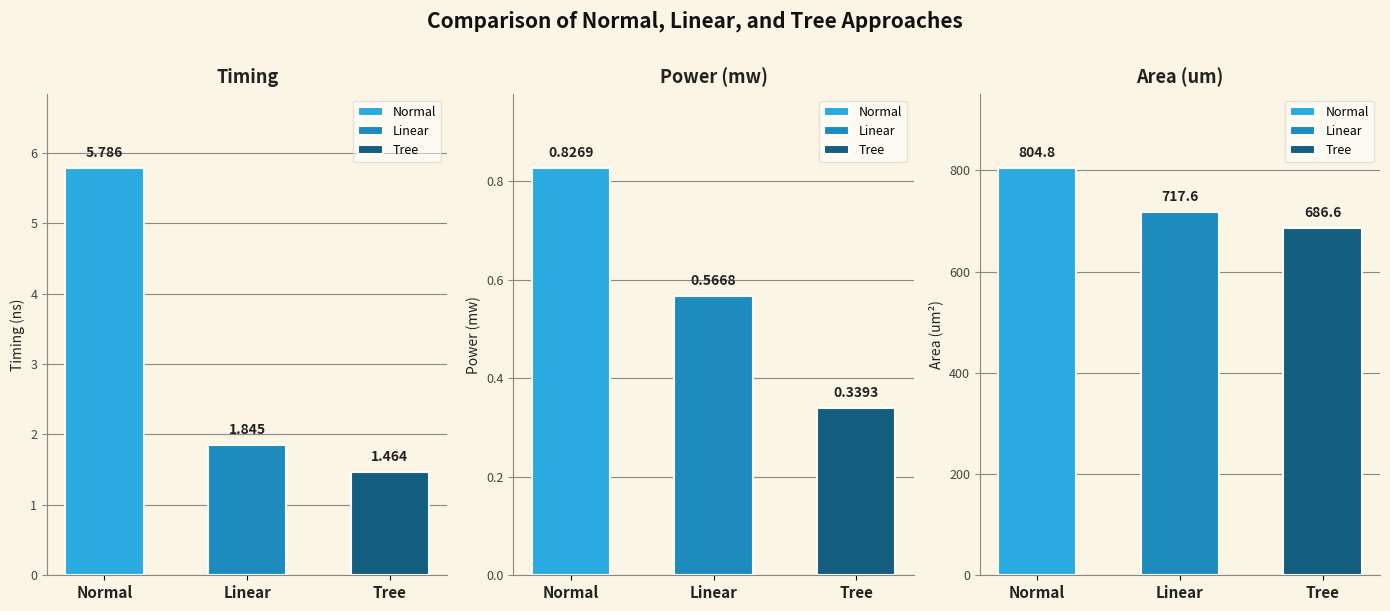

Which category has the lowest value in the Tree series?

Power(mw)